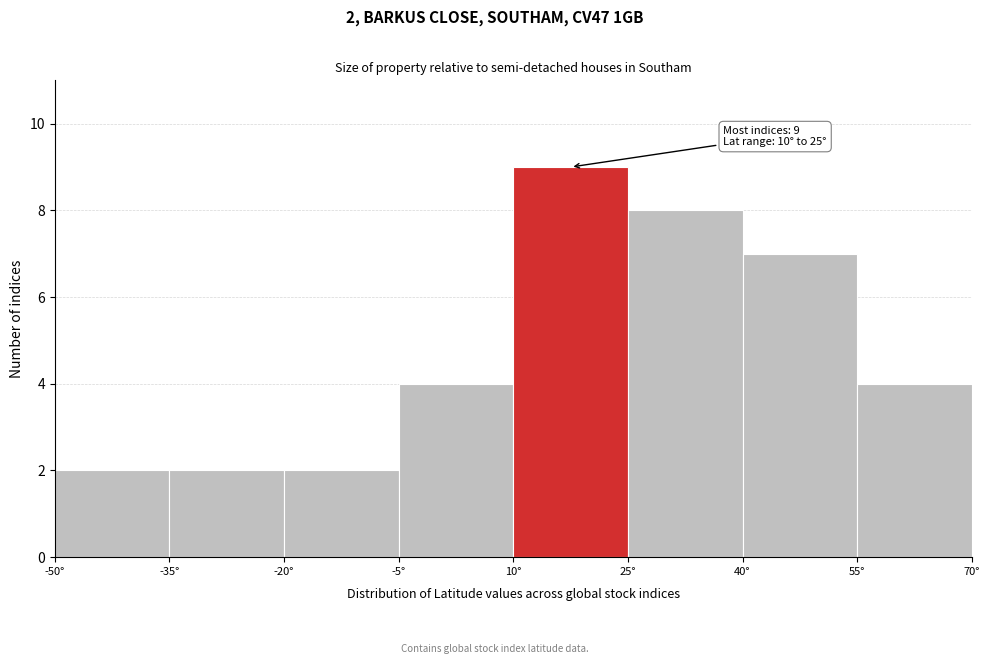

Which range on the x-axis has the tallest bar?

10 to 25